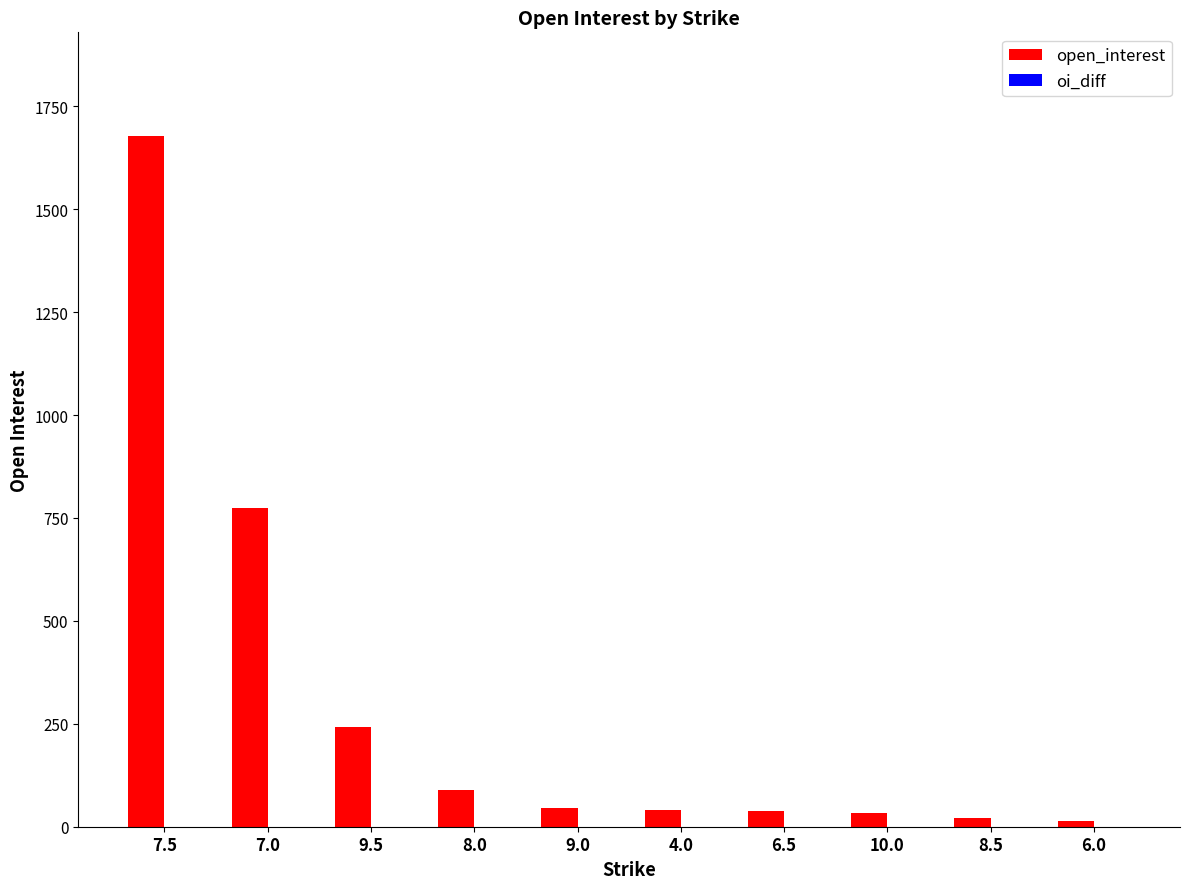

Is it true that the value at 9.0 is 45?

True